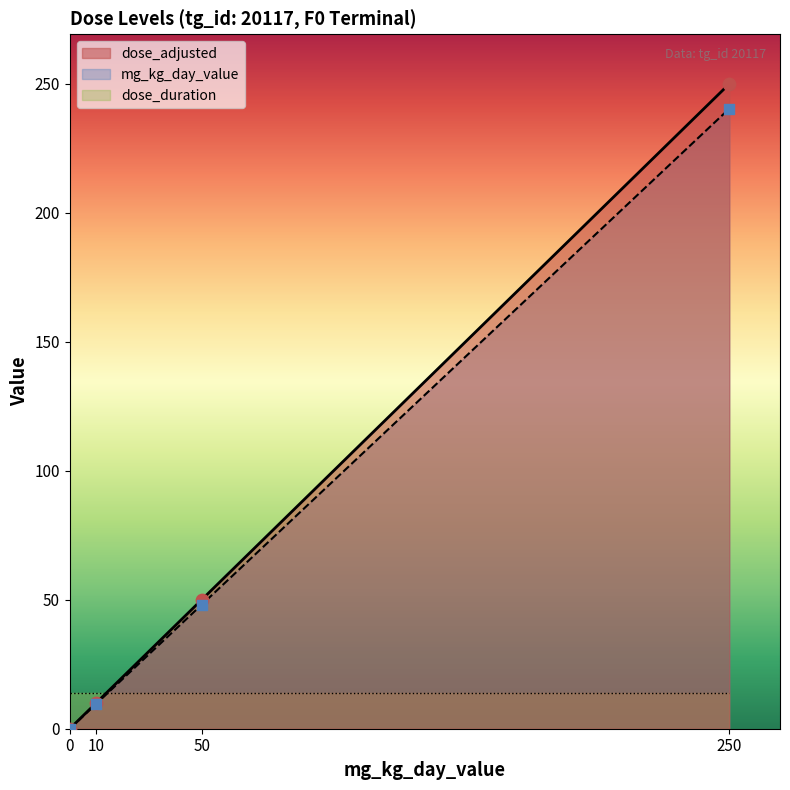

Which series has the largest total across all categories?

dose_adjusted